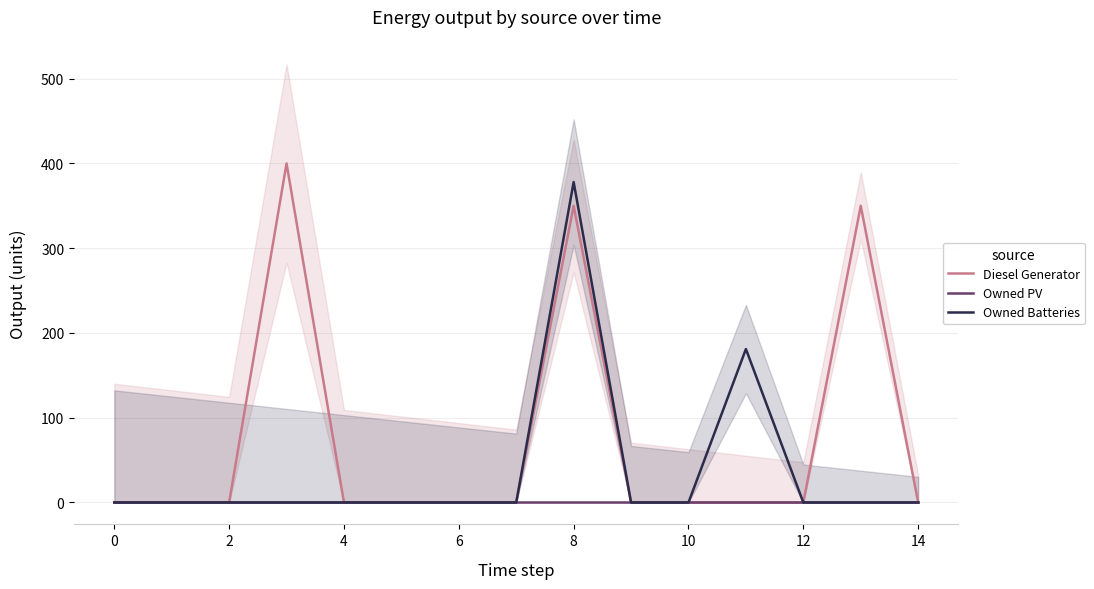

Which series has the widest spread of values?

Diesel Generator